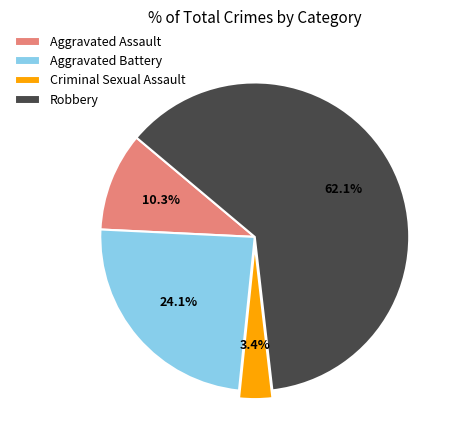

True or false: Robbery accounts for 62% of the total.

True